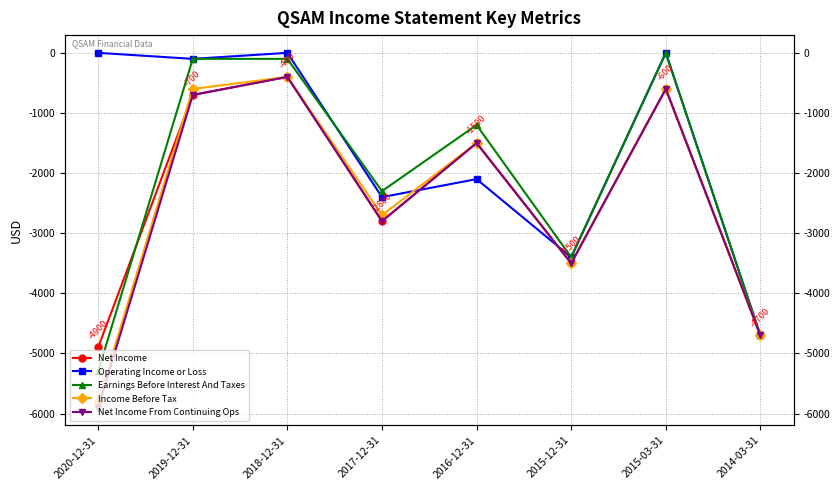

Reading left to right, transcribe all the data shown in this chart.

Net Income: 2020-12-31=-4900	2019-12-31=-700	2018-12-31=-400	2017-12-31=-2800	2016-12-31=-1500	2015-12-31=-3500	2015-03-31=-600	2014-03-31=-4700
Operating Income or Loss: 2020-12-31=0	2019-12-31=-100	2018-12-31=0	2017-12-31=-2400	2016-12-31=-2100	2015-12-31=-3400	2015-03-31=0	2014-03-31=-4700
Earnings Before Interest And Taxes: 2020-12-31=-5300	2019-12-31=-100	2018-12-31=-100	2017-12-31=-2300	2016-12-31=-1200	2015-12-31=-3400	2015-03-31=0	2014-03-31=-4700
Income Before Tax: 2020-12-31=-5800	2019-12-31=-600	2018-12-31=-400	2017-12-31=-2700	2016-12-31=-1500	2015-12-31=-3500	2015-03-31=-600	2014-03-31=-4700
Net Income From Continuing Ops: 2020-12-31=-5900	2019-12-31=-700	2018-12-31=-400	2017-12-31=-2800	2016-12-31=-1500	2015-12-31=-3500	2015-03-31=-600	2014-03-31=-4700